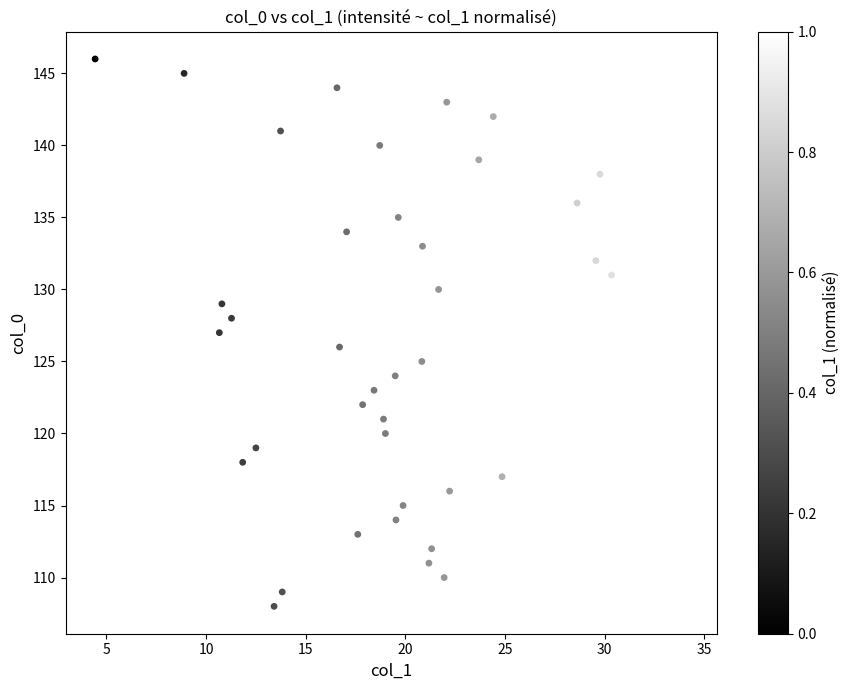

What is the range of Y values (max minus min)?

38